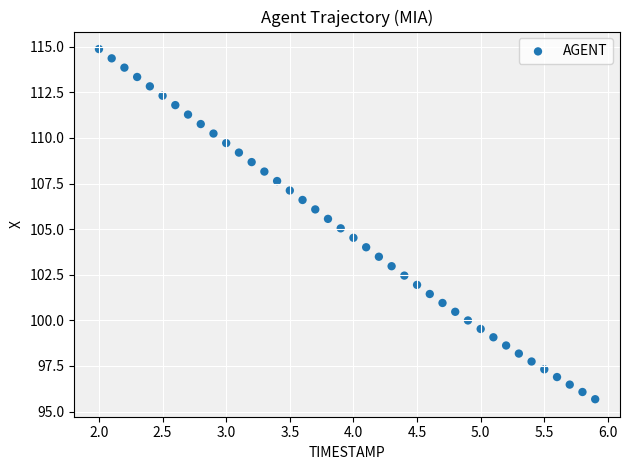

What is the range of X values (max minus min)?

3.9